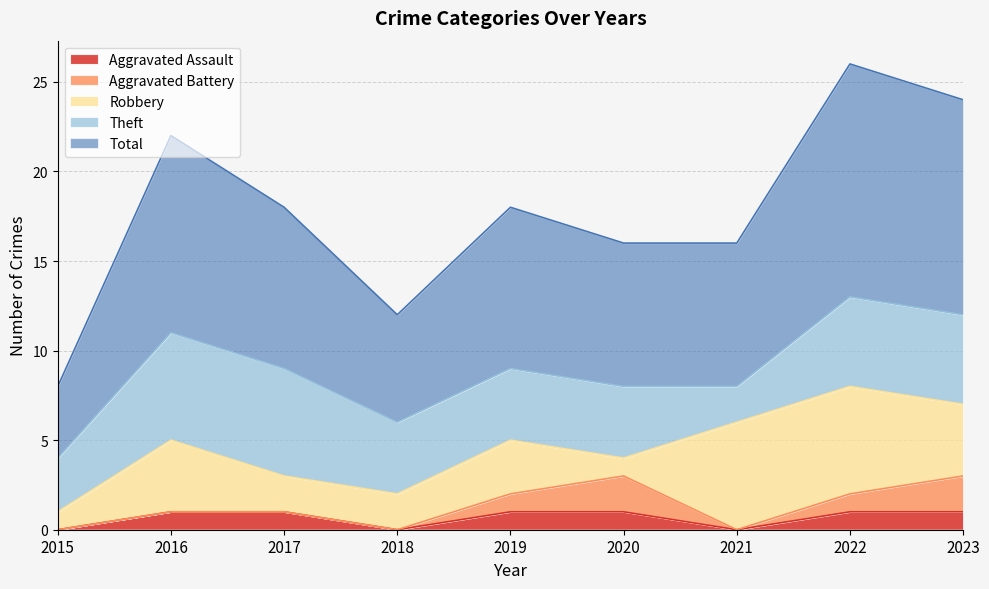

At 2015, list the series in order from largest to smallest.

Total, Theft, Robbery, Aggravated Assault, Aggravated Battery